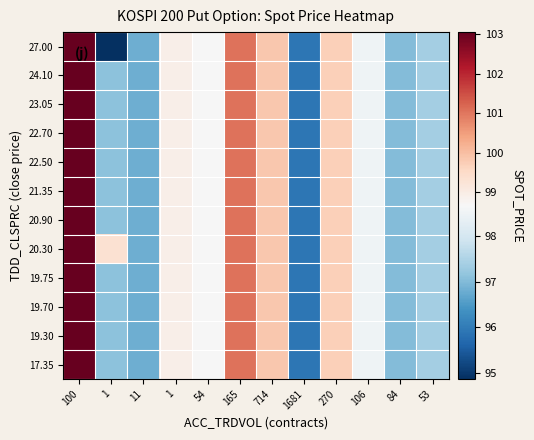

What is the total value across all series at 714?

1198.3